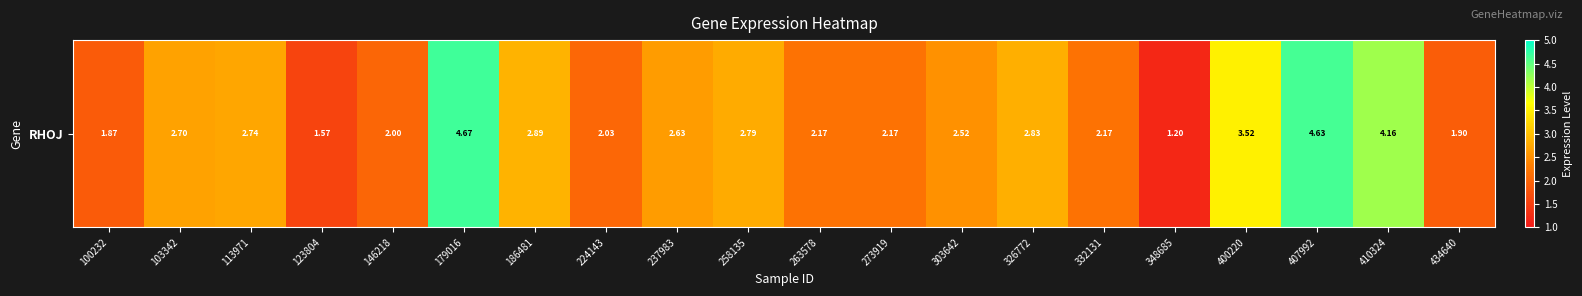

Reading left to right, what are all the values shown in this chart?

1.9	2.7	2.7	1.6	2.0	4.7	2.9	2.0	2.6	2.8	2.2	2.2	2.5	2.8	2.2	1.2	3.5	4.6	4.2	1.9